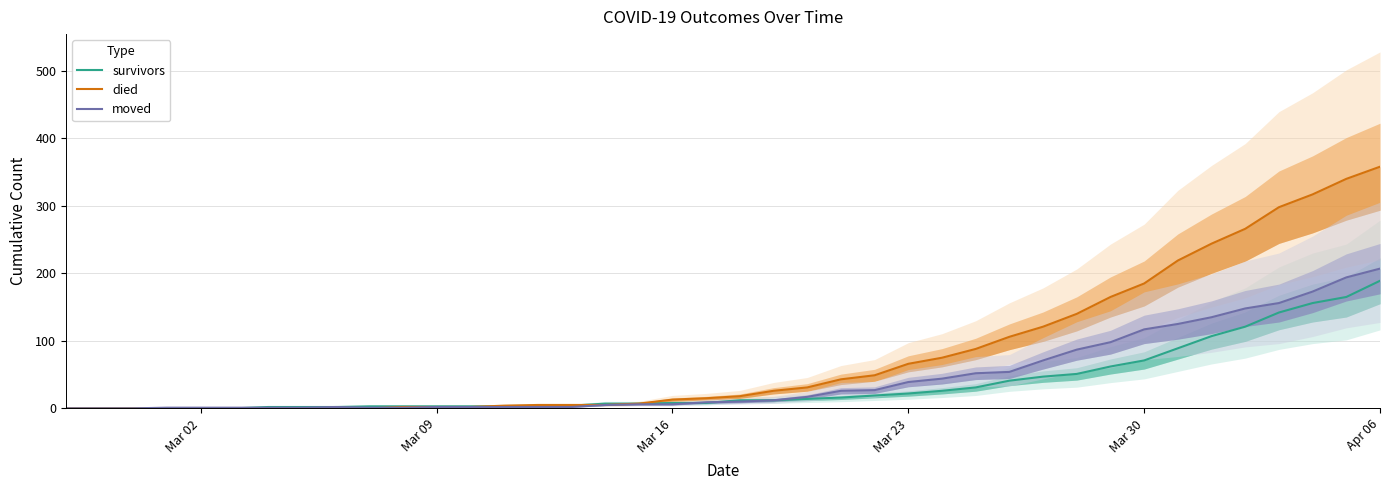

The value of died at 36 is 180. True or false?

False